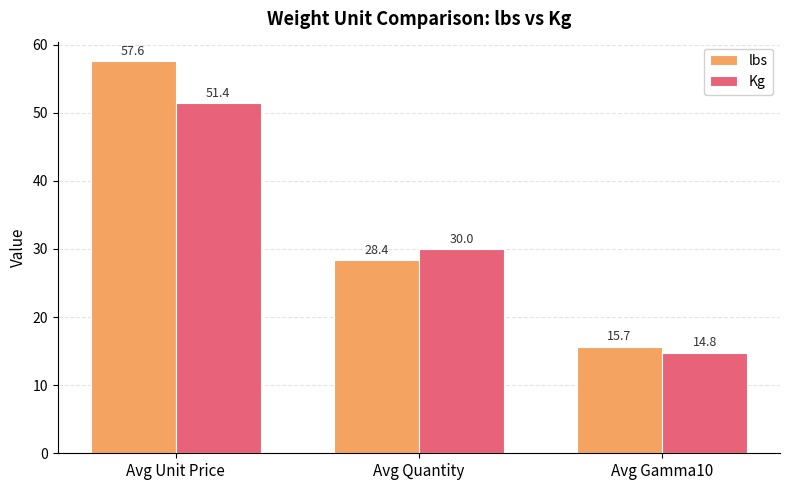

Reading left to right, transcribe all the data shown in this chart.

lbs: Avg Unit Price=57.6	Avg Quantity=28.4	Avg Gamma10=15.7
Kg: Avg Unit Price=51.4	Avg Quantity=30.0	Avg Gamma10=14.8